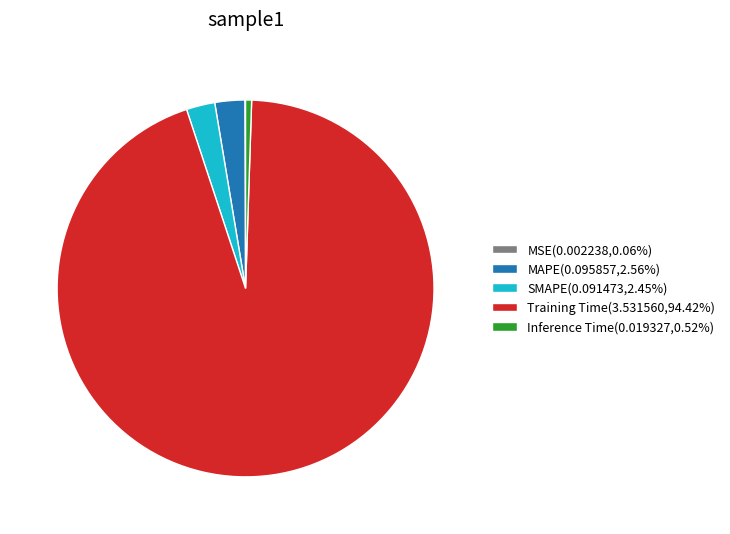

Is there a majority slice in this chart?

Yes